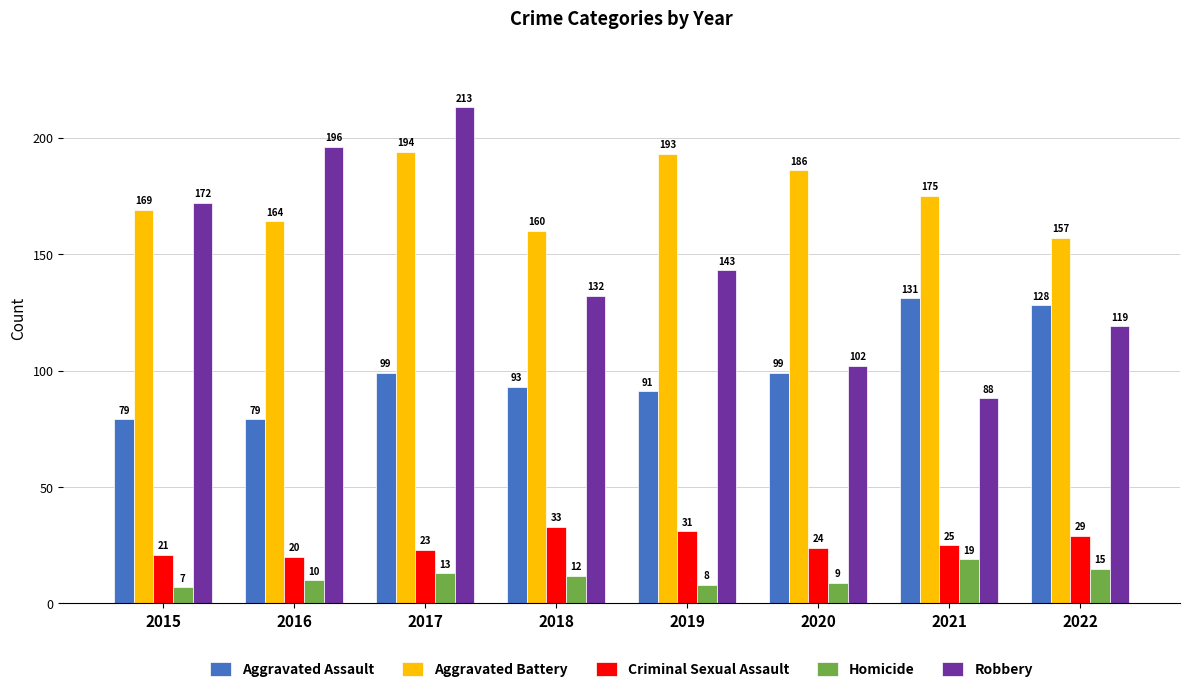

What value does the Aggravated Assault series have at 2021, to the nearest 5?

130